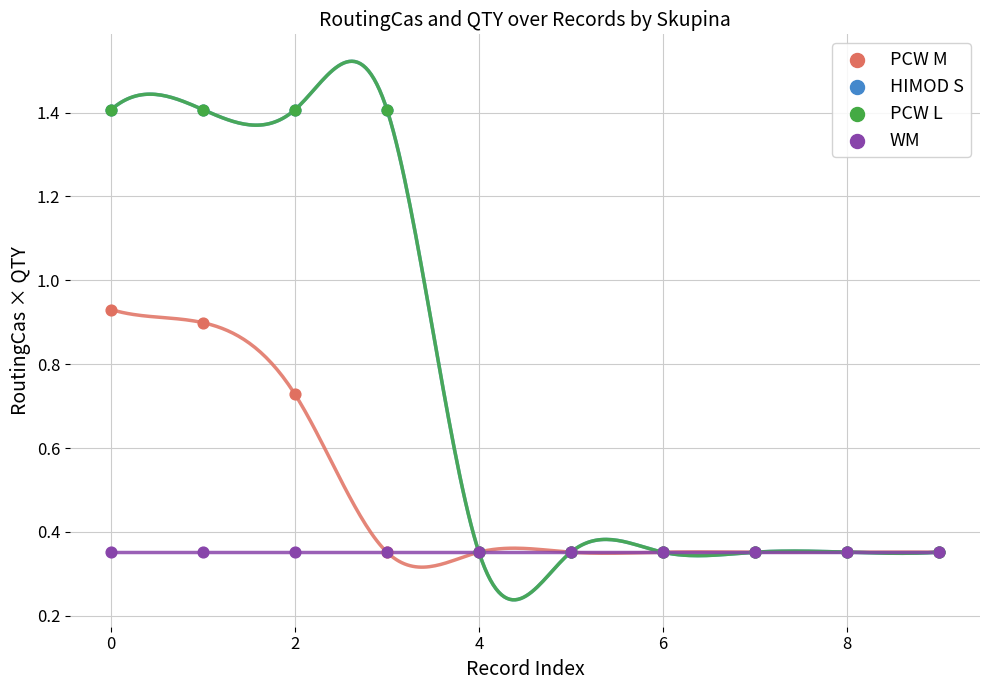

What are all the series names shown in the legend?

PCW M, HIMOD S, PCW L, WM